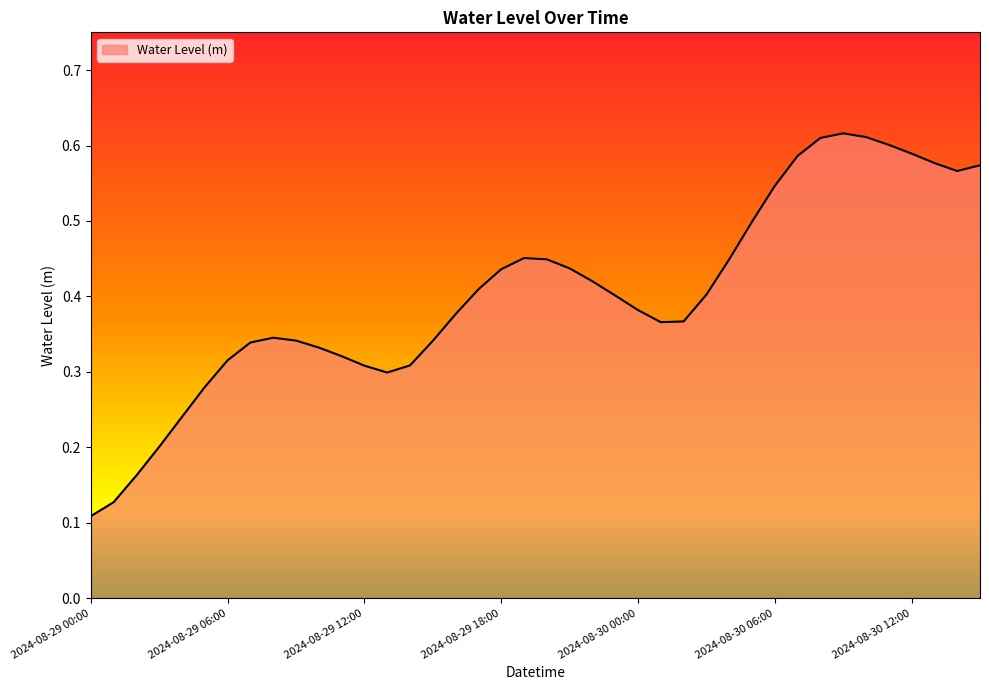

How many lines are shown in the chart?

1